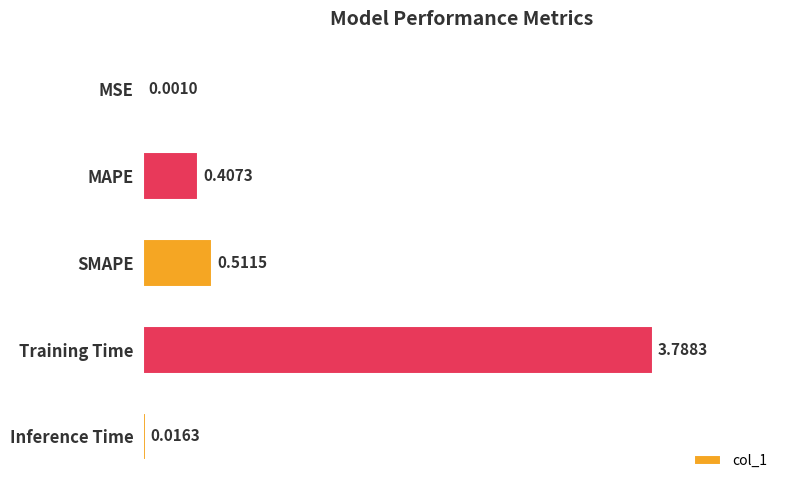

What is the sum of all values?

4.7